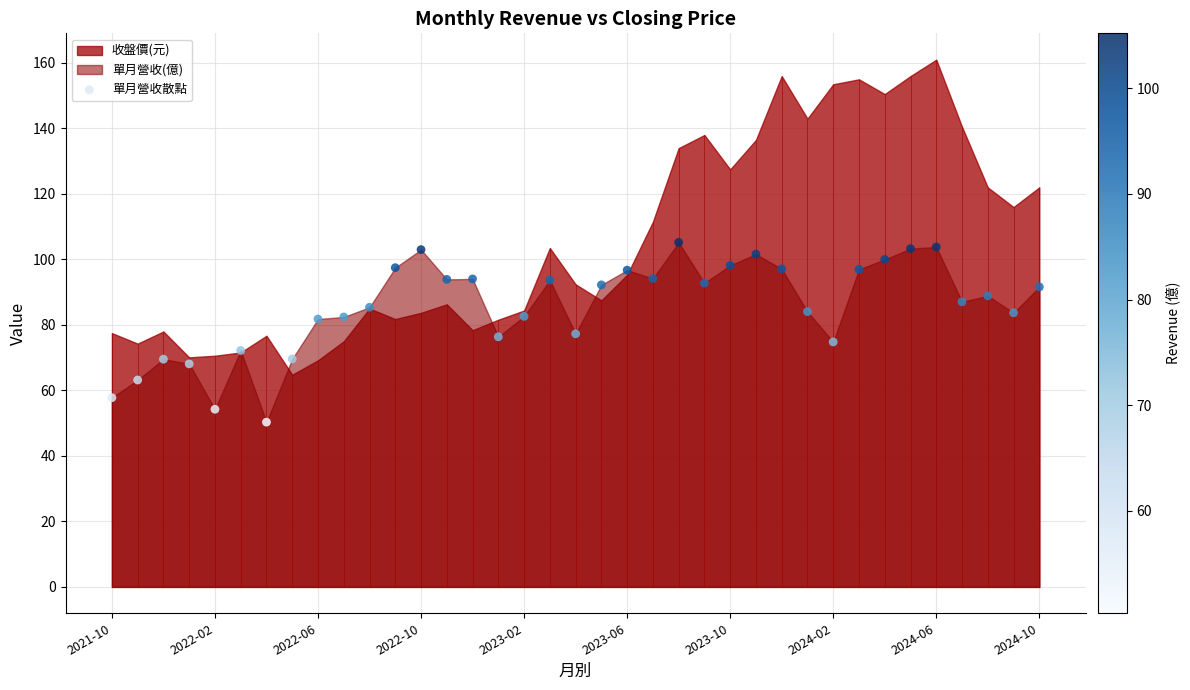

Approximately how many times larger is the value at 21 compared to 31?

0.9